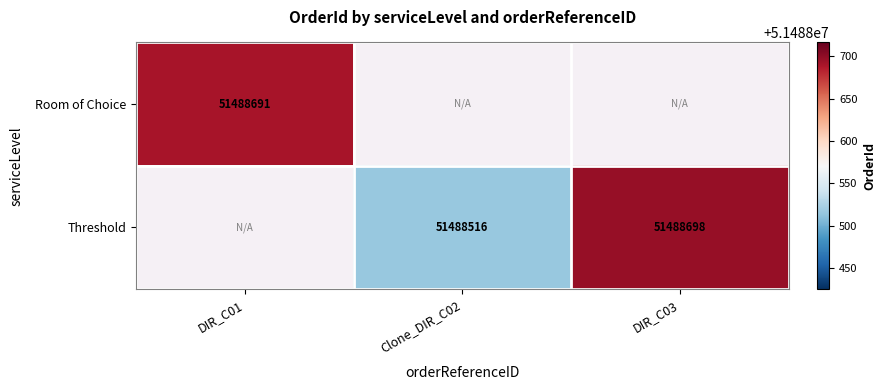

Count the number of data series in this chart.

2